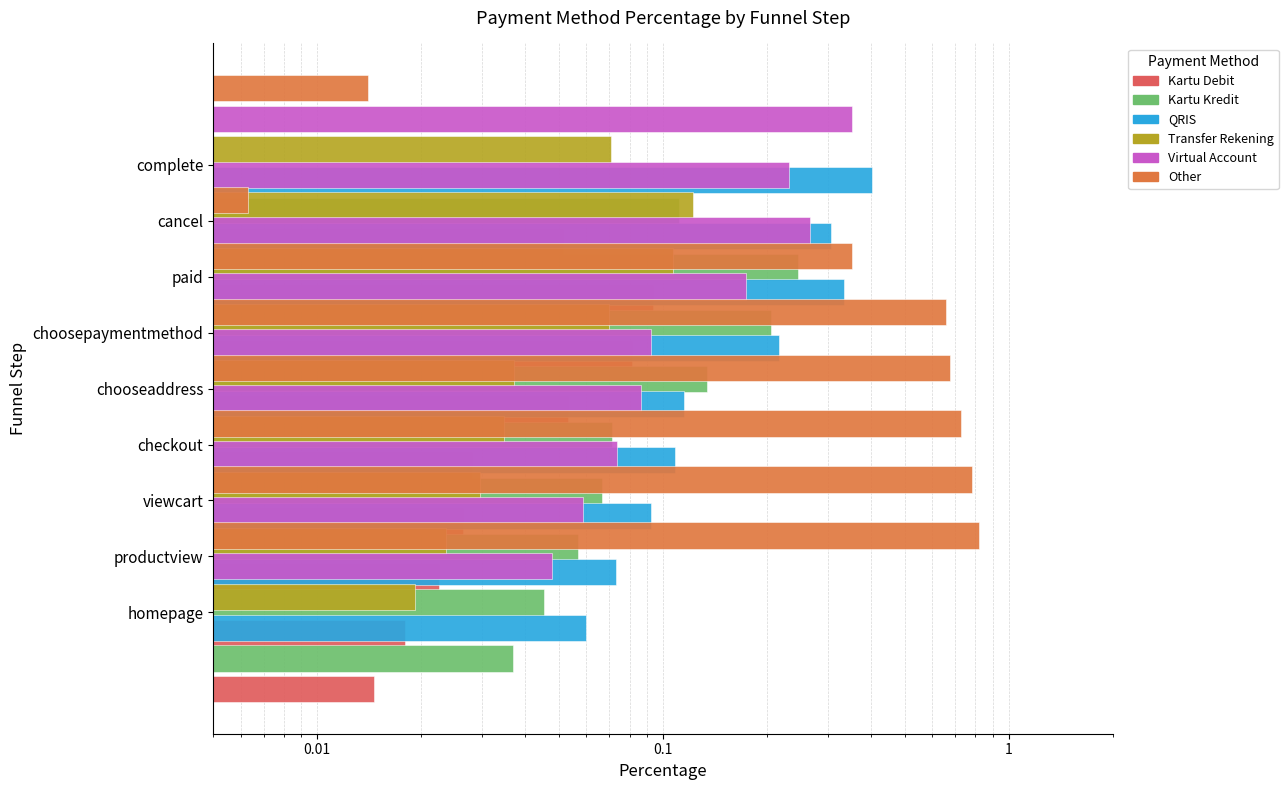

At how many categories does at least one series exceed 0?

9